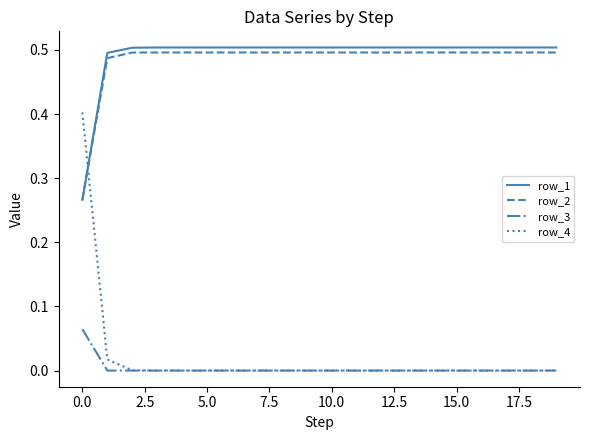

True or false: row_3 and row_2 intersect in this chart.

False